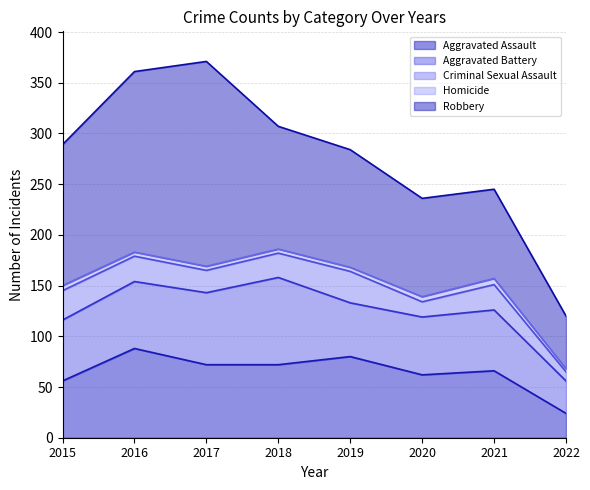

What is the minimum value for Aggravated Battery?

32